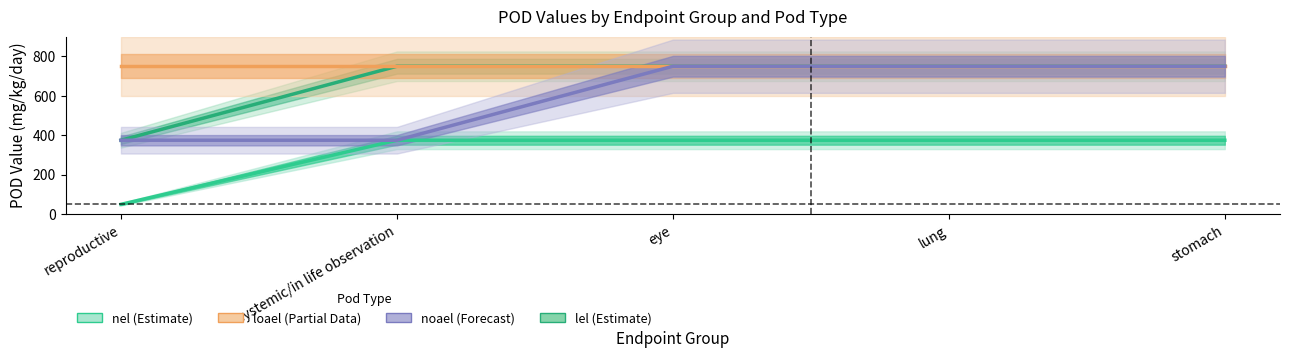

Where is lel nearest to the value 212?

reproductive